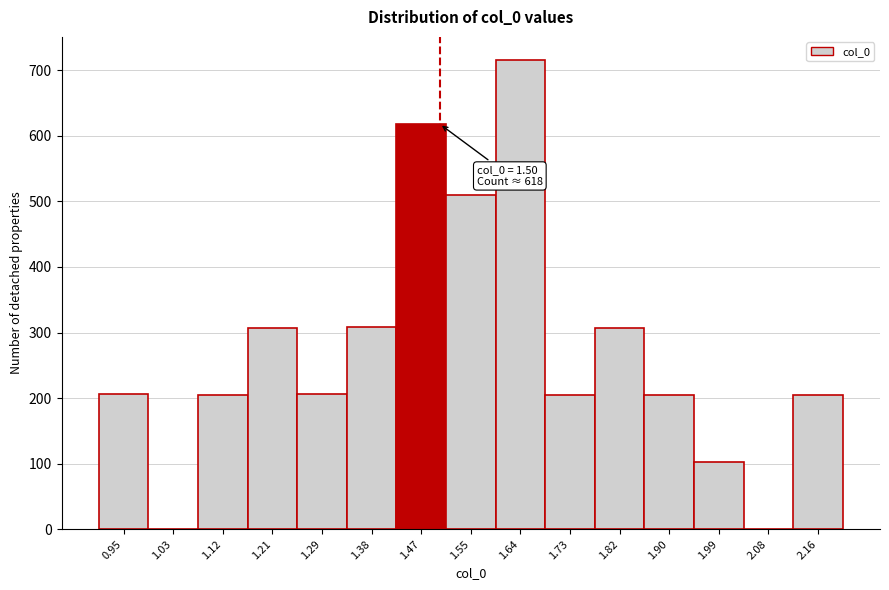

Over which range of the x-axis is the bar tallest?

1.60 to 1.68